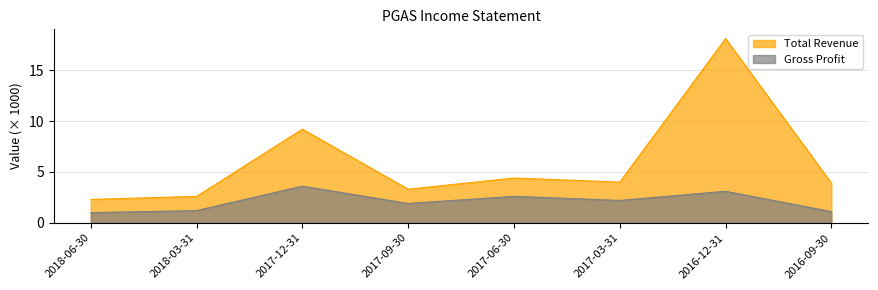

How many interior local valleys does the Total Revenue series have?

2